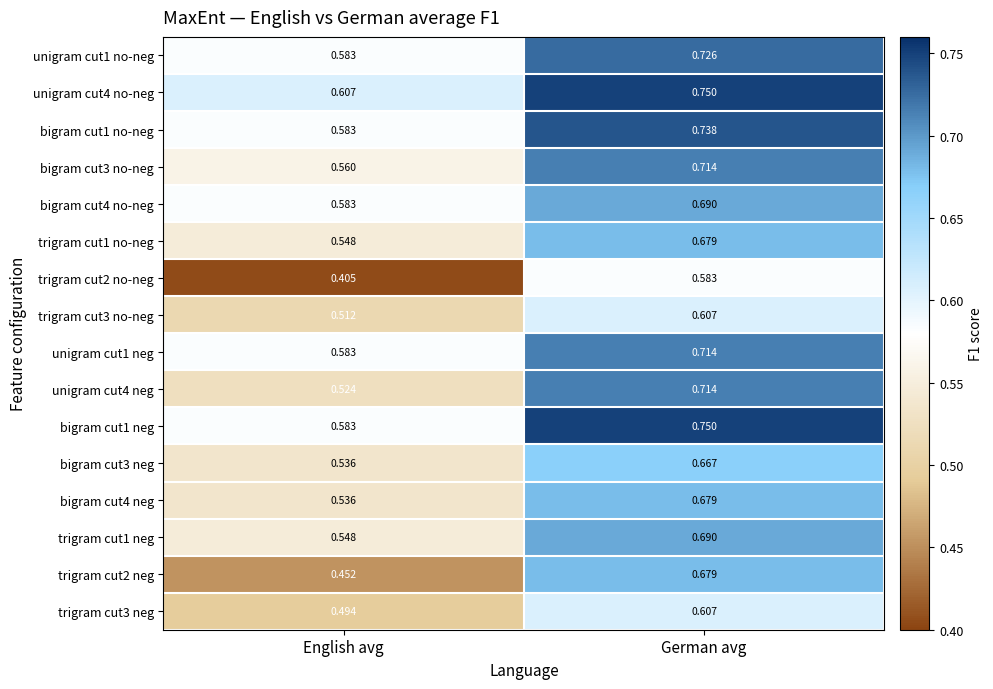

Between English avg and German avg, which series saw the biggest shift?

trigram cut2 neg